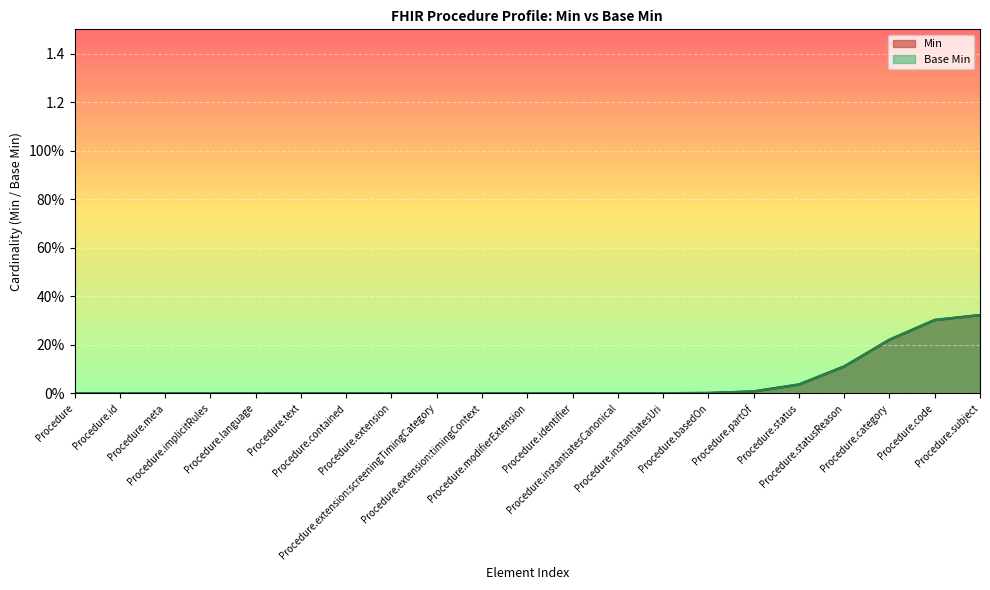

How many lines are shown in the chart?

2